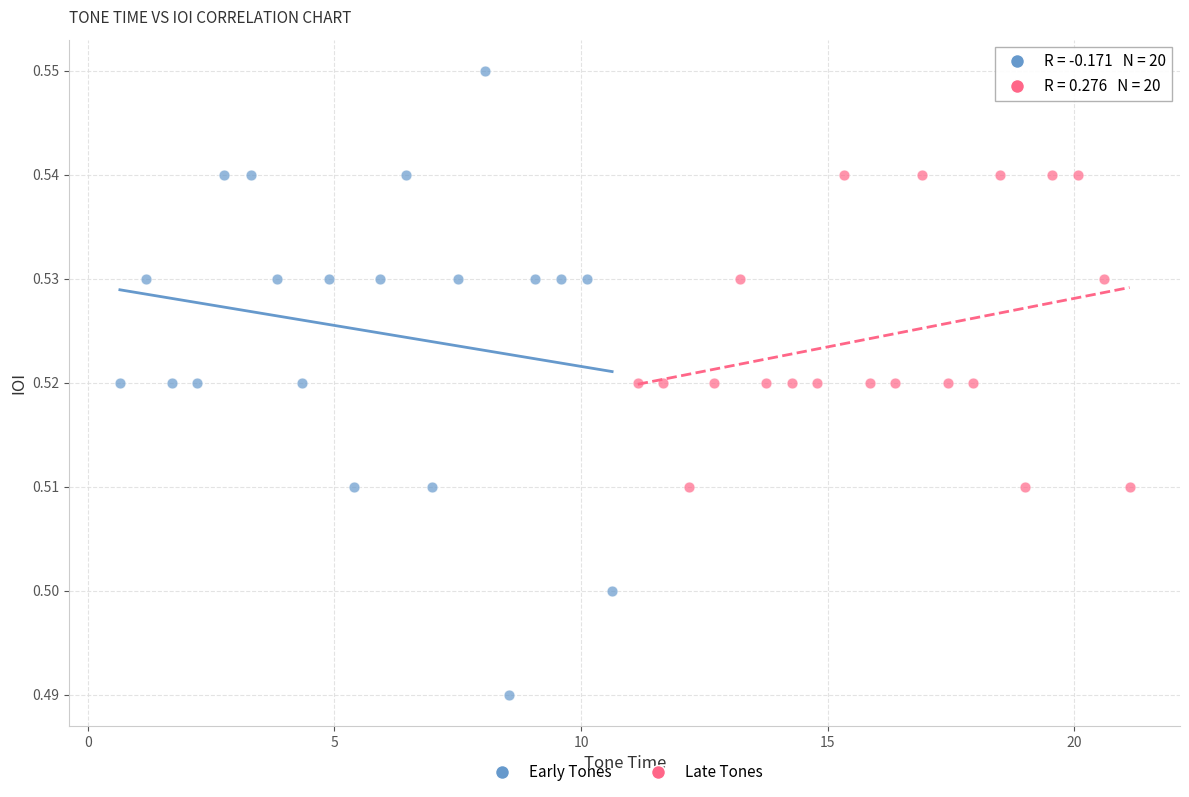

Which series reaches the minimum Y coordinate?

Early Tones